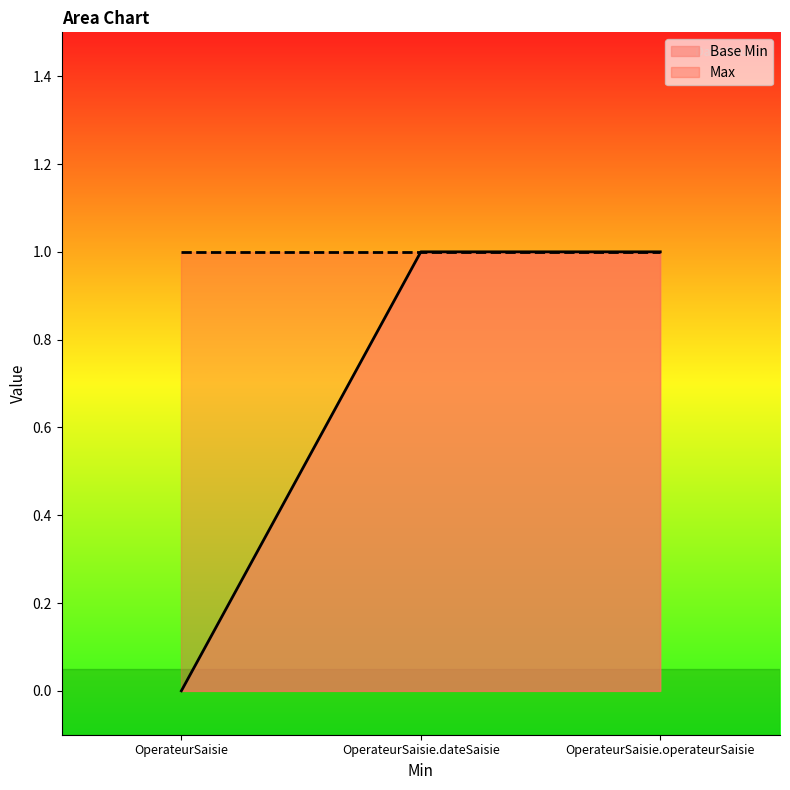

Where is the data nearest to the value 0?

OperateurSaisie